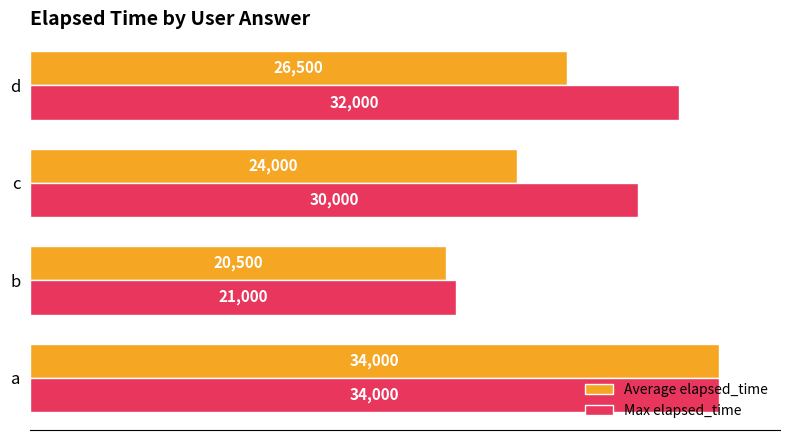

What is the difference between the highest and lowest values at c?

6000